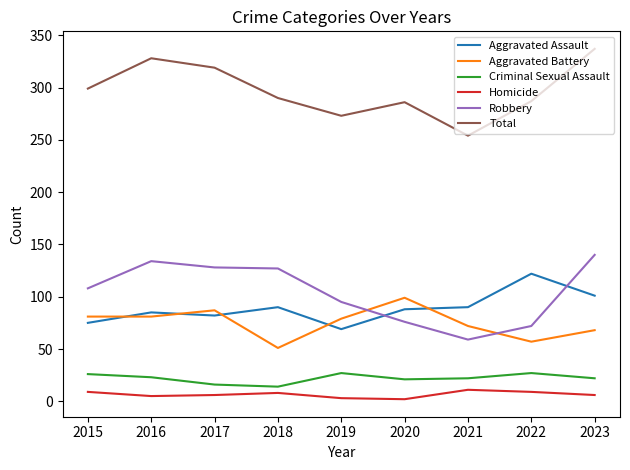

Read the Aggravated Battery value at 2018, to the nearest 5.

50